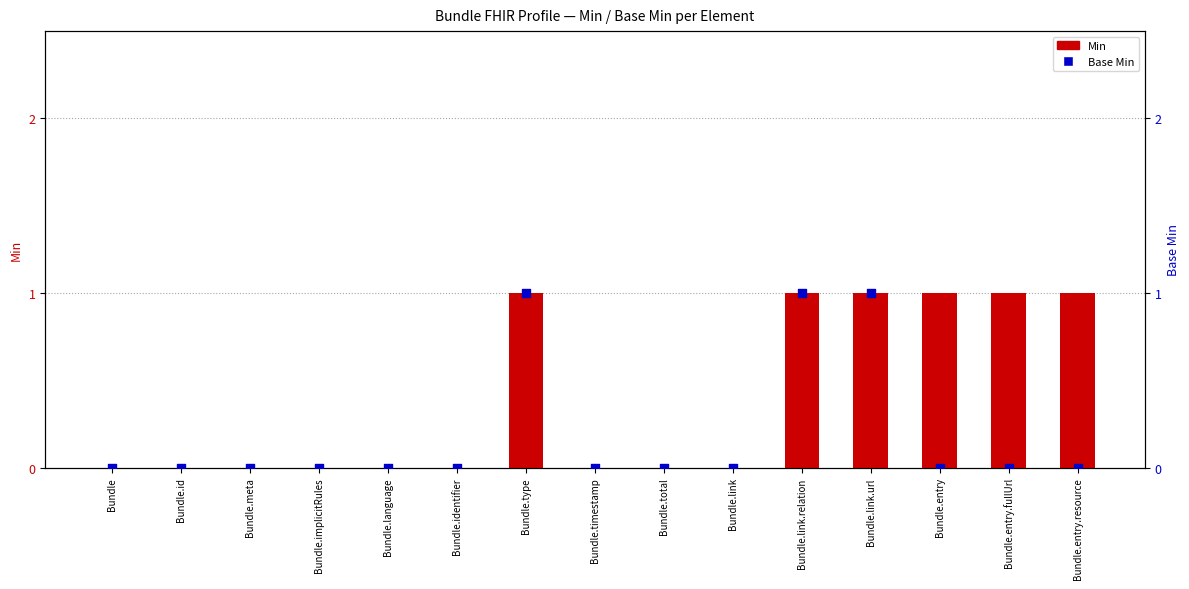

Which series reaches the maximum Y coordinate?

Min